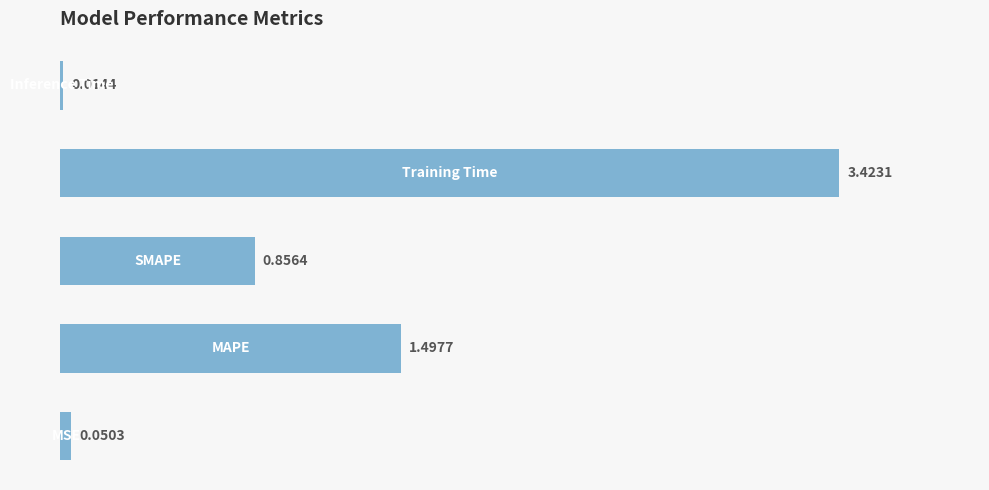

What is the difference between the second highest and minimum values?

1.5